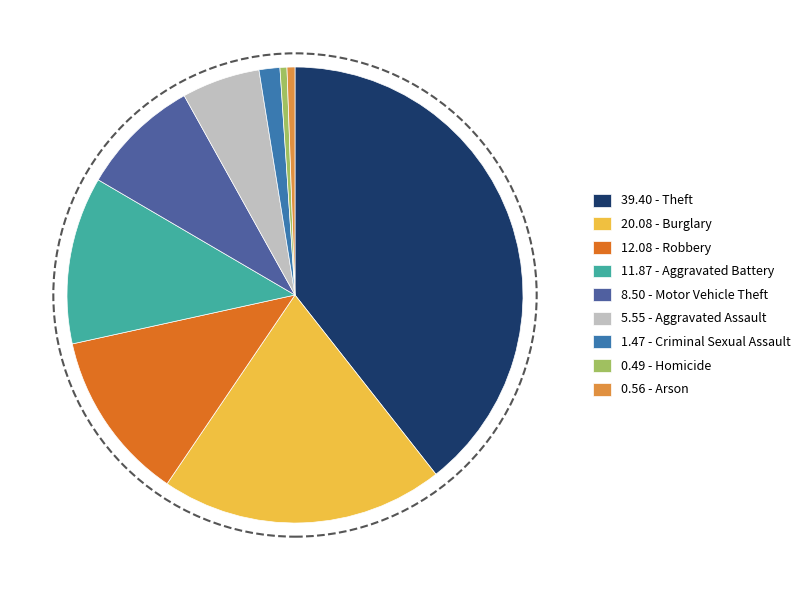

Count the number of slices in the pie.

9